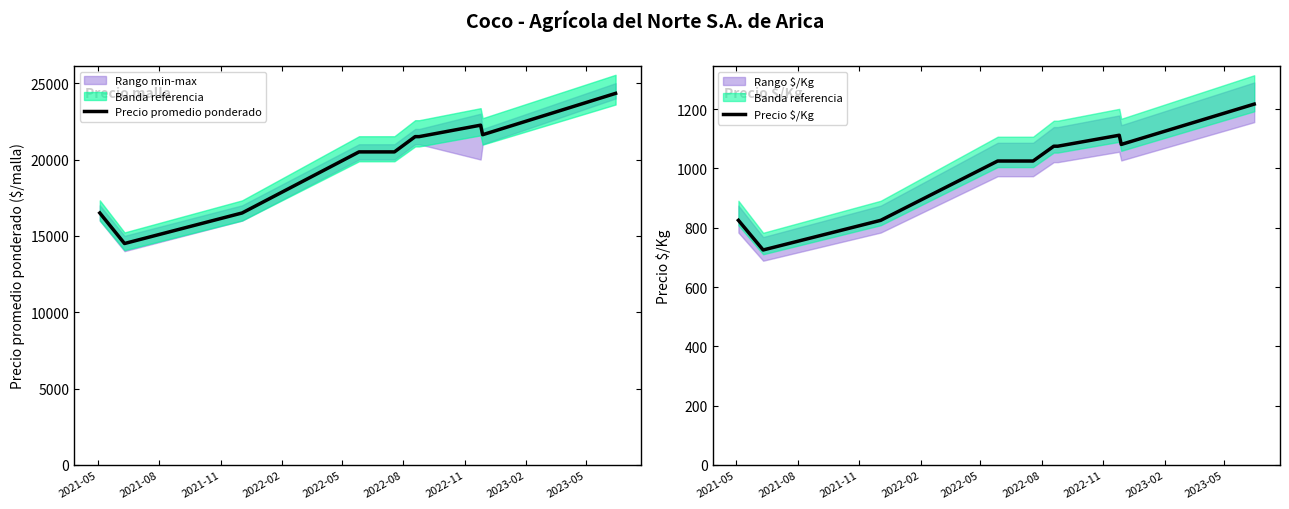

Rank the series by their maximum value, from lowest to highest.

Precio $/Kg, Precio promedio ponderado